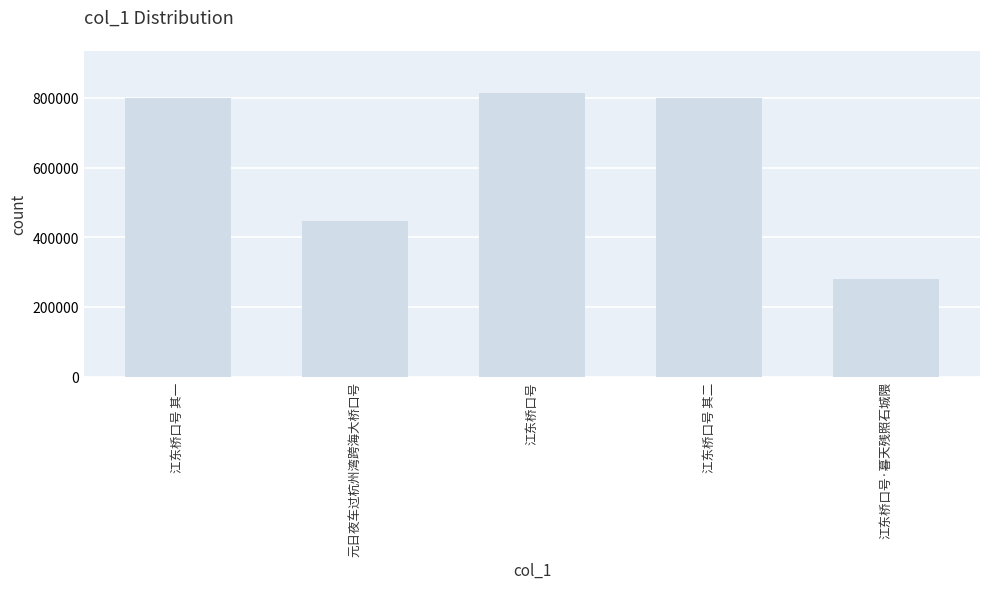

The chart shows a value of 129440 at 江东桥口号·暮天残照石城隈. True or false?

False